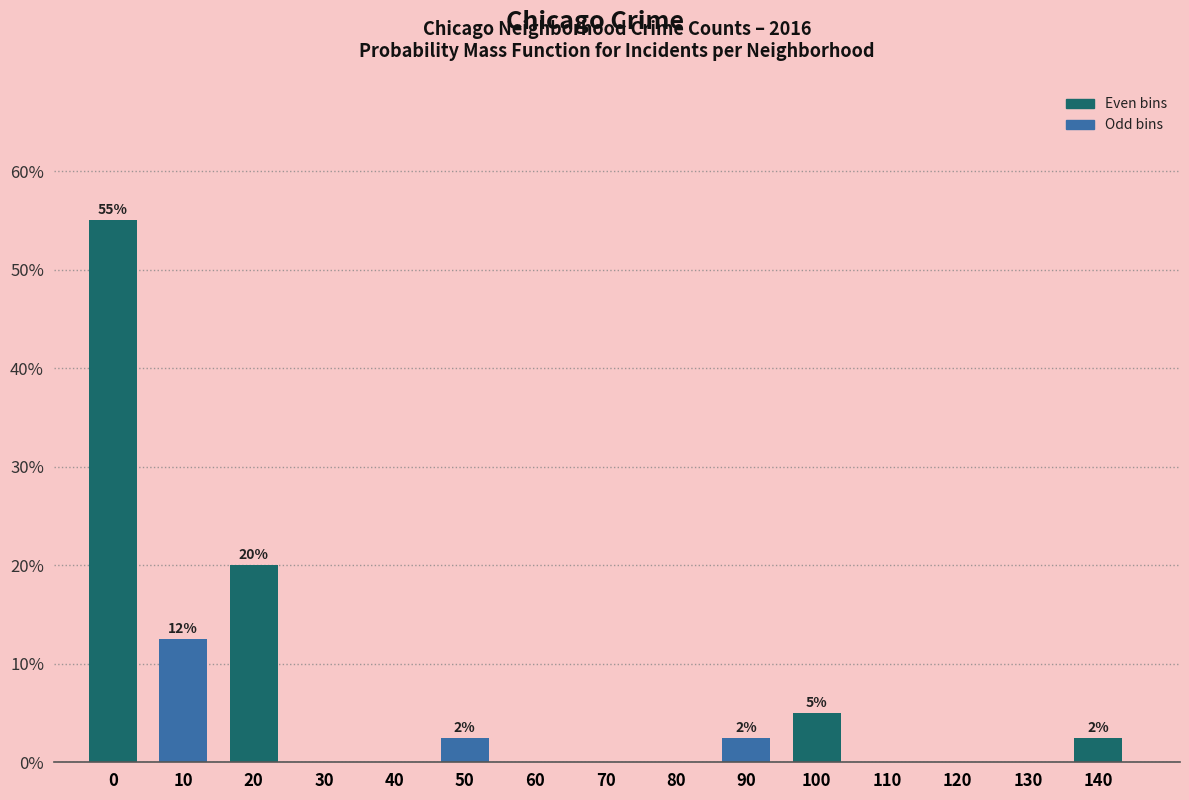

Reading right to left, list all the values displayed in this chart.

140=2.5	130=0.0	120=0.0	110=0.0	100=5.0	90=2.5	80=0.0	70=0.0	60=0.0	50=2.5	40=0.0	30=0.0	20=20.0	10=12.5	0=55.0